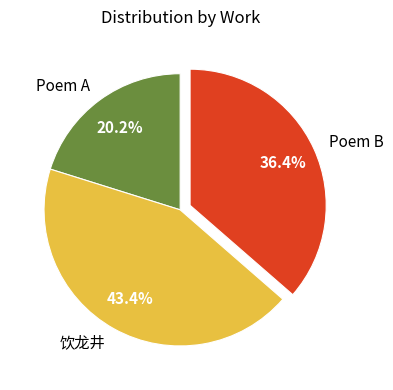

Which has a higher value, Poem A or 饮龙井?

饮龙井